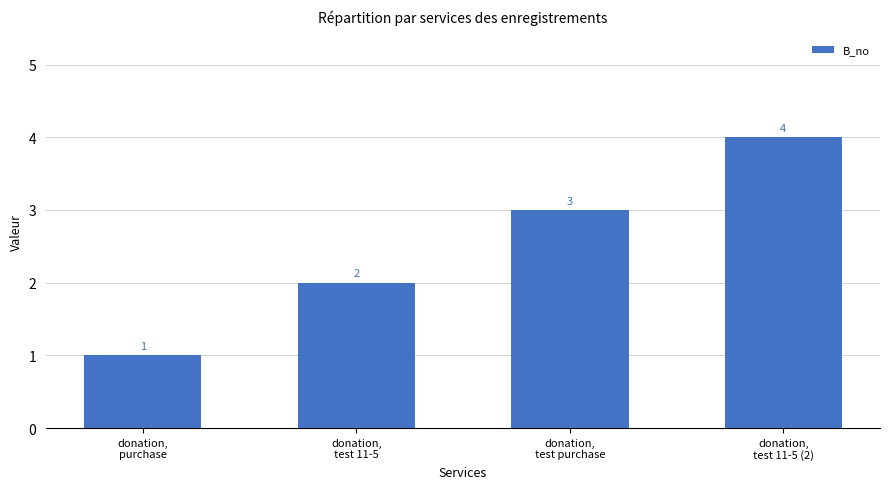

What is the difference between the maximum and second lowest values?

2